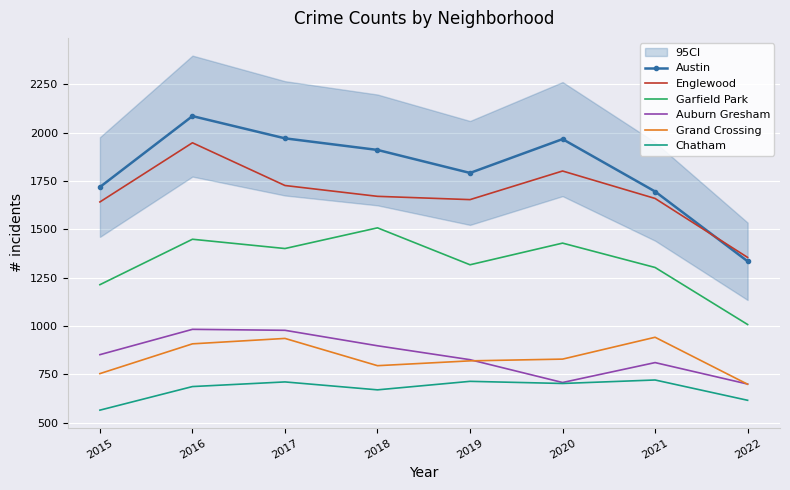

Reading right to left, list all the values displayed in this chart.

Austin: 1335	1696	1967	1792	1911	1971	2086	1719
Englewood: 1355	1660	1802	1654	1671	1727	1948	1642
Garfield Park: 1008	1303	1429	1317	1508	1401	1449	1214
Auburn Gresham: 700	811	708	826	898	978	983	852
Grand Crossing: 699	942	829	820	795	936	908	754
Chatham: 616	721	703	714	670	711	687	565